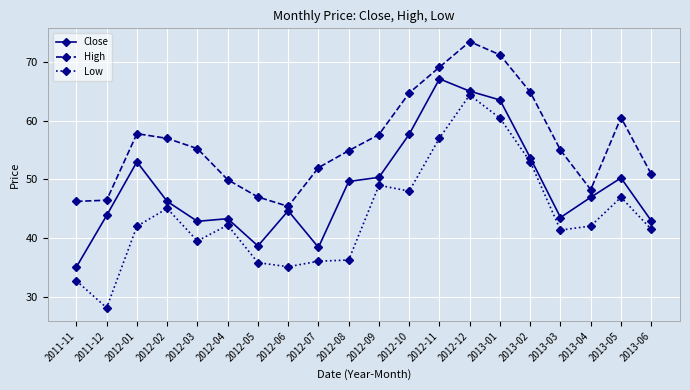

Rank the series by their average value, from highest to lowest.

High, Close, Low